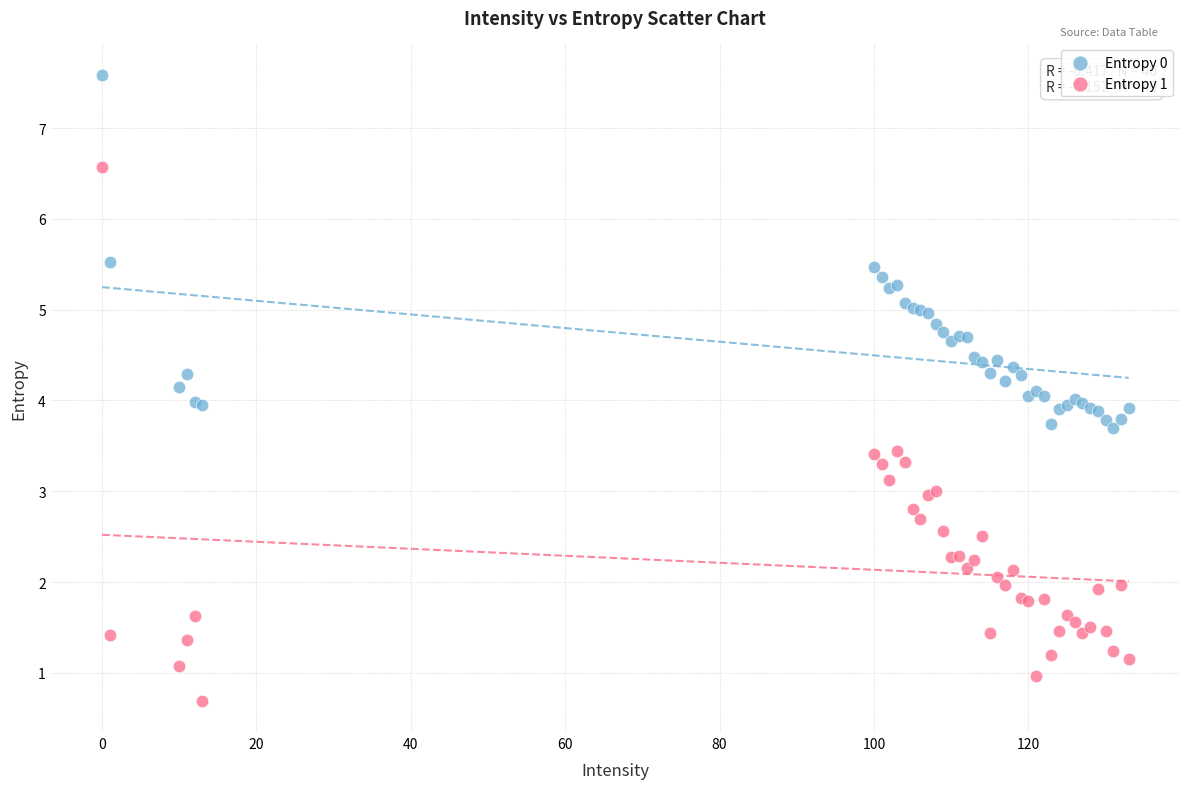

Which series has the widest spread of Y values?

Entropy 1